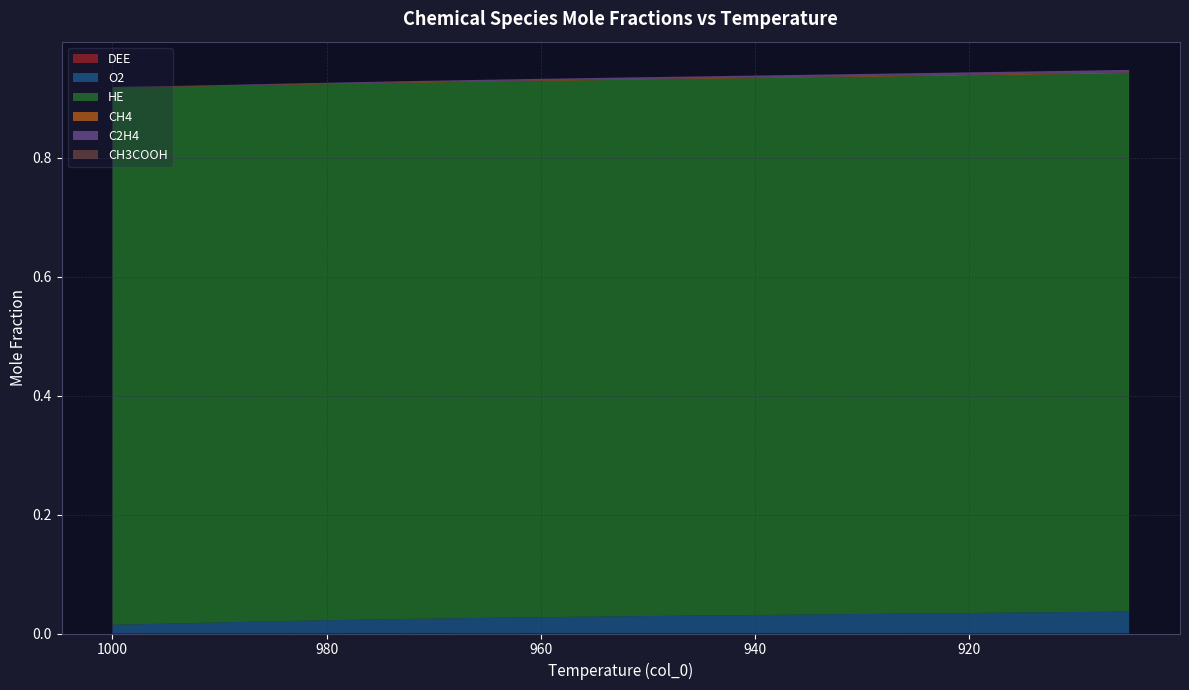

At which label does HE reach its peak?

905